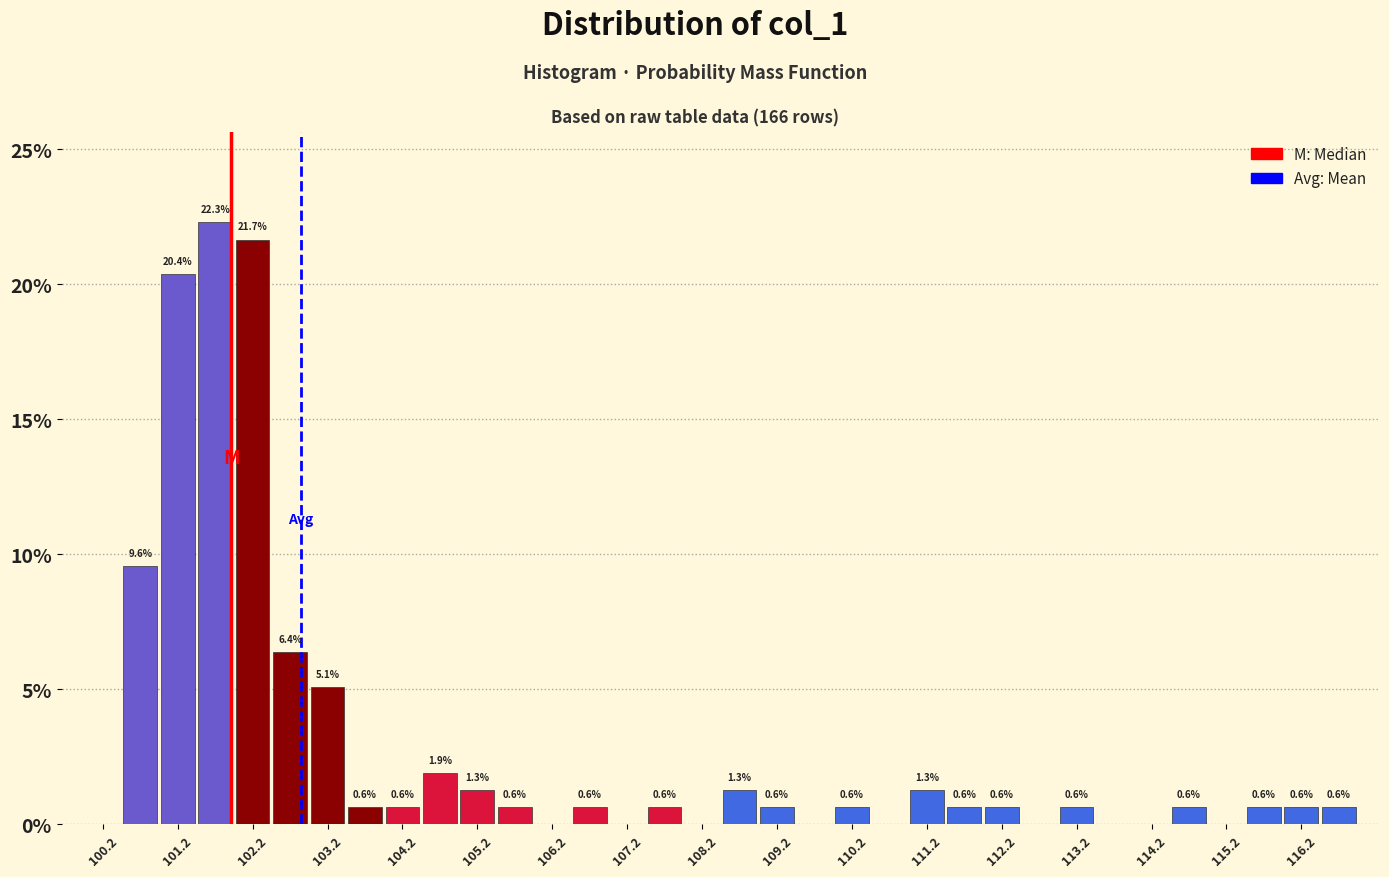

Which range on the x-axis has the tallest bar?

101.5 to 102.0